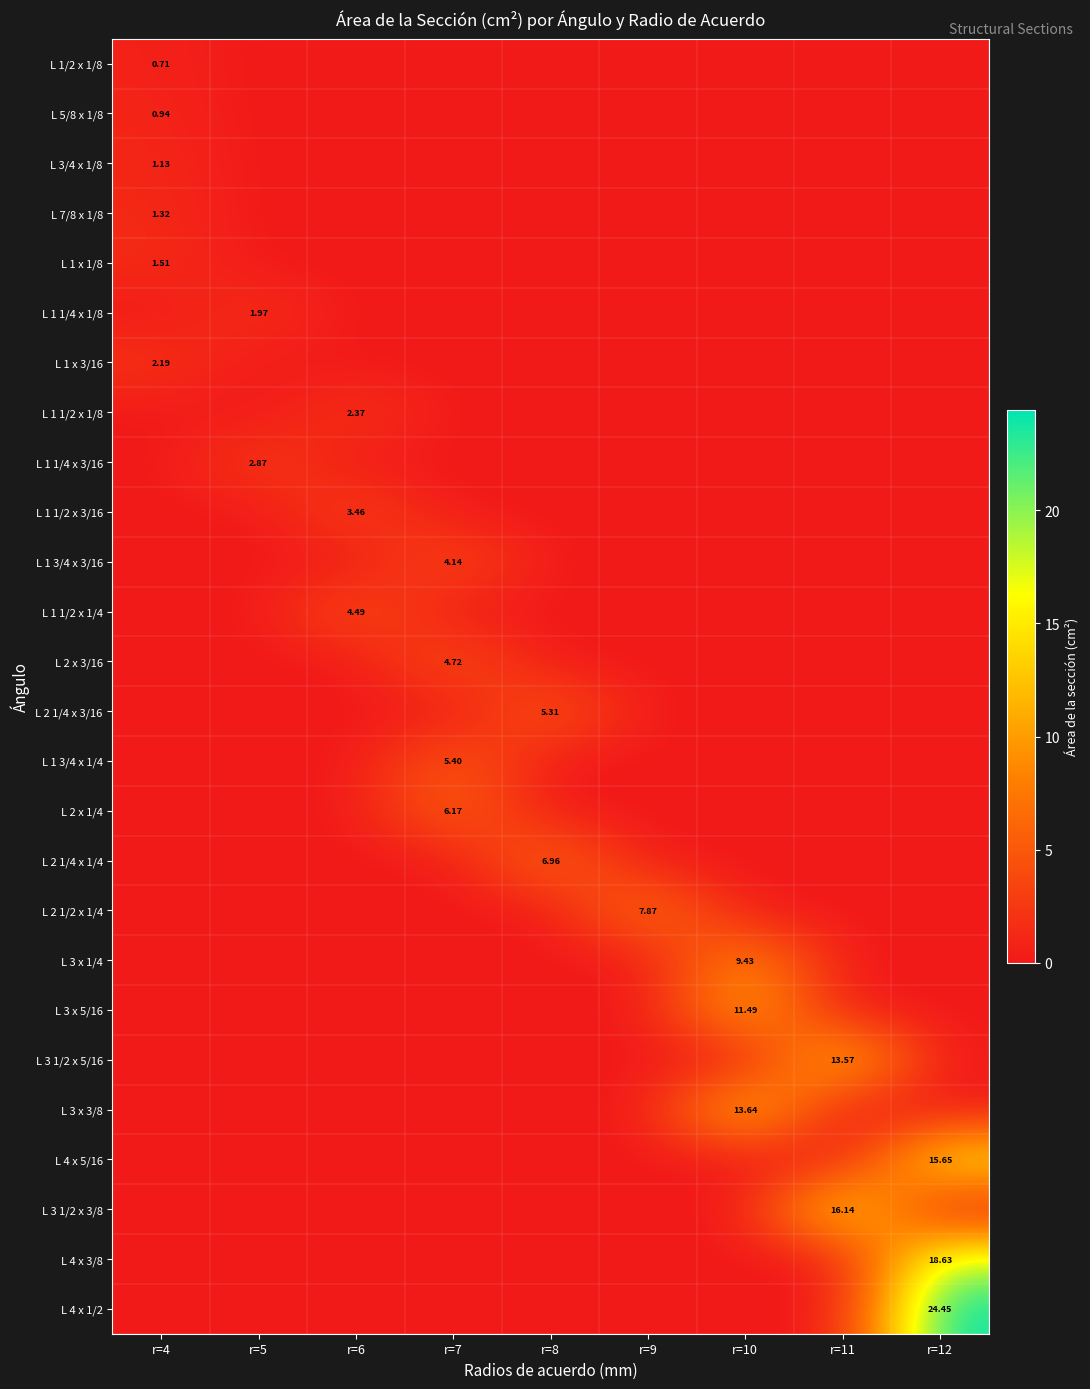

The L 1 1/2 x 3/16 series shows 1.2 at r=8. True or false?

False